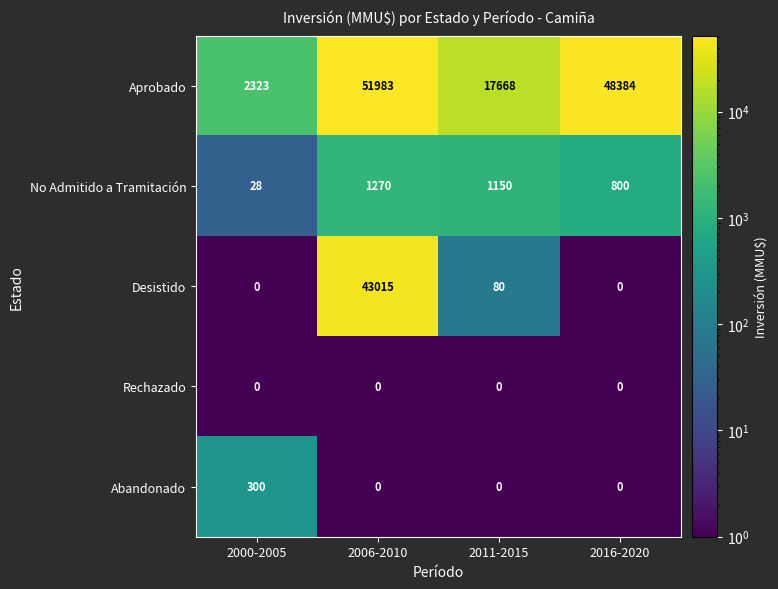

What is the approximate value of No Admitido a Tramitación at 2000-2005, to the nearest 10?

30